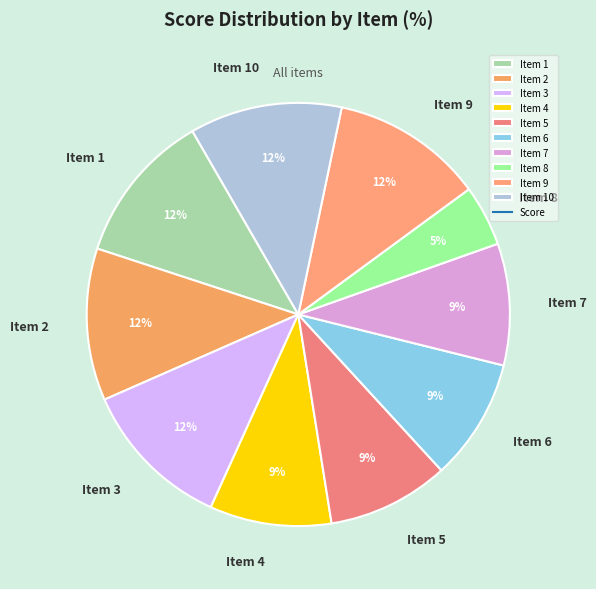

Between Item 9 and Item 6, which is larger?

Item 9